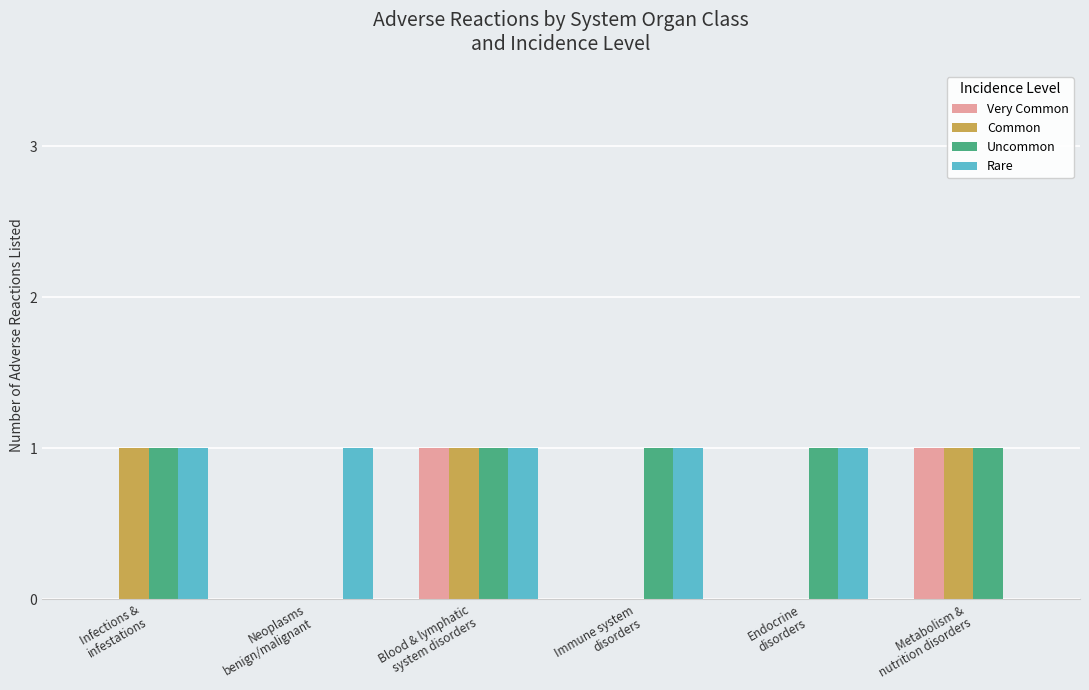

How many categories are shown in the chart?

6